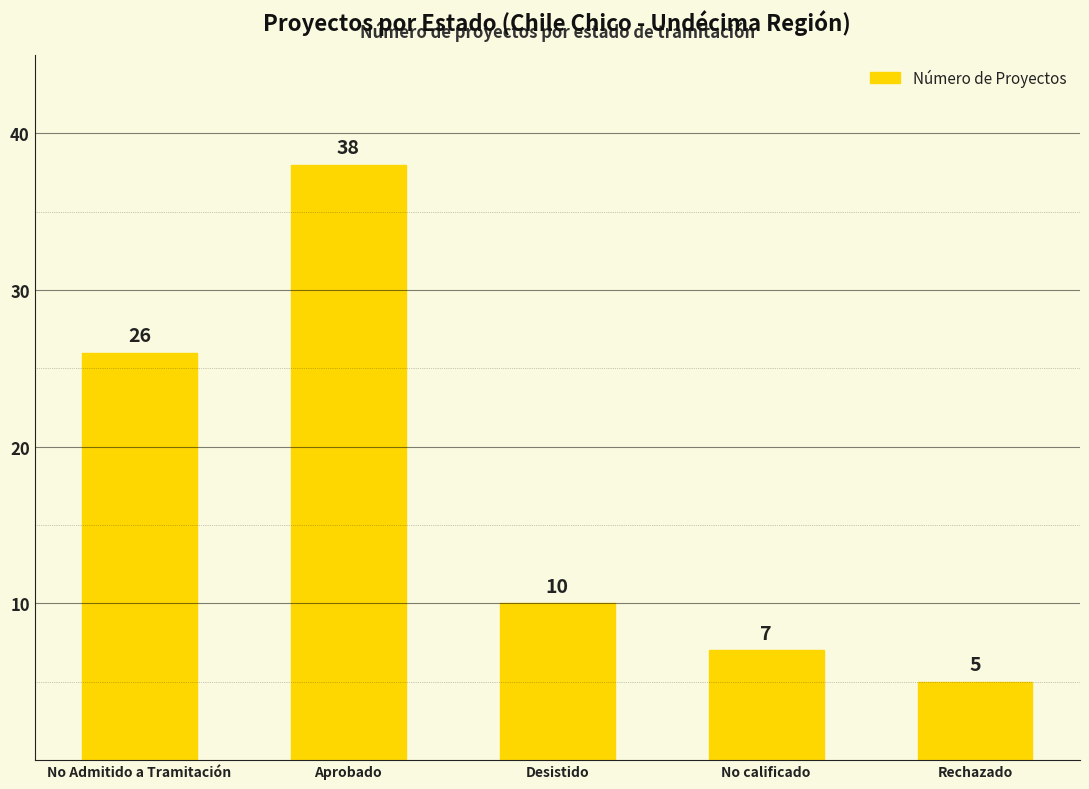

True or false: the data shows 41 at No Admitido a Tramitación.

False